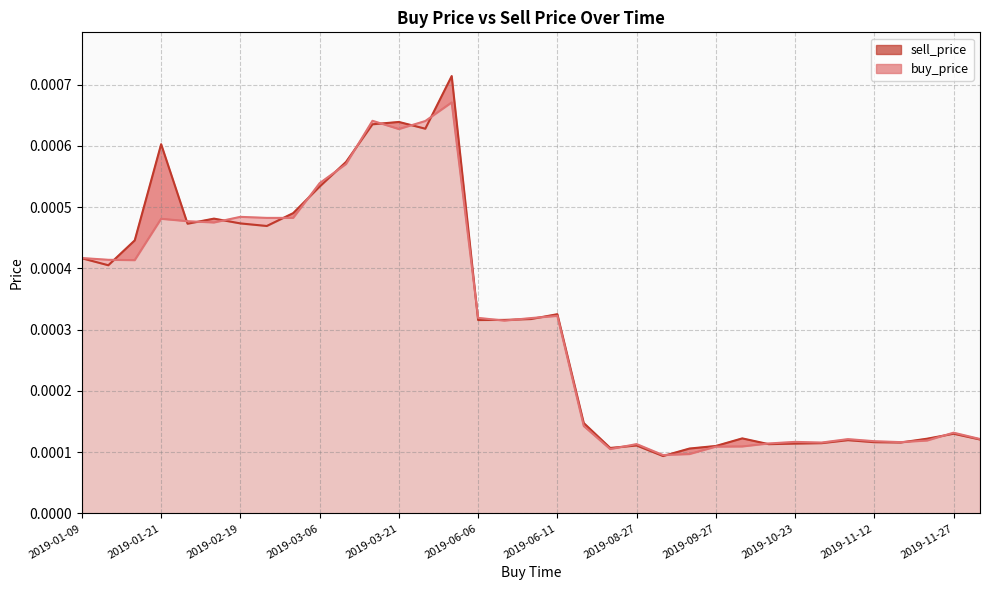

In sell_price line, how many points are lower than both neighbors (excluding endpoints)?

9